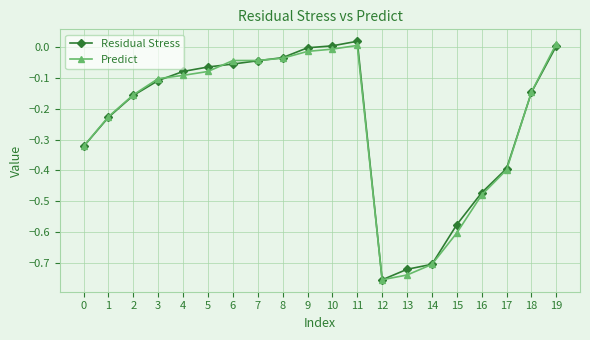

Is the value of Residual Stress at 18 greater than the value of Predict at 7?

No